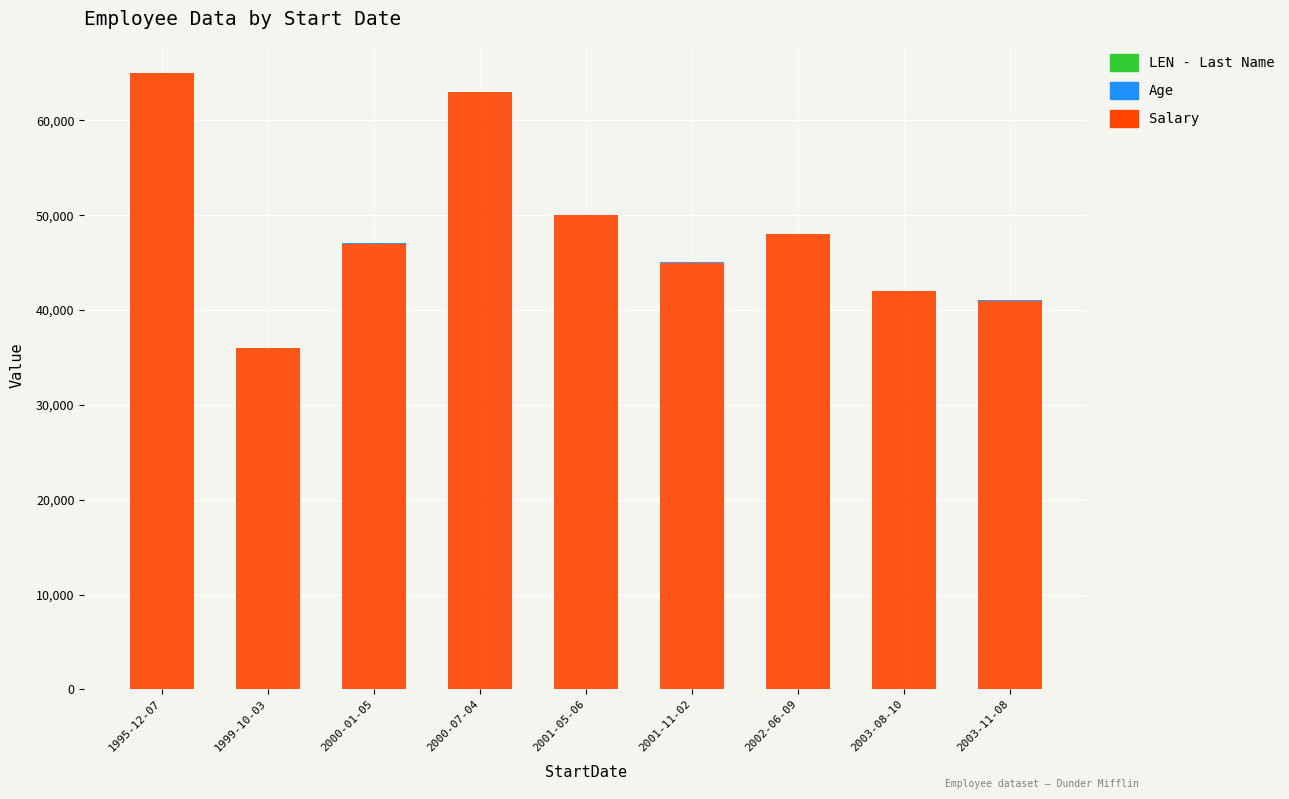

At which label does Salary reach its peak?

1995-12-07